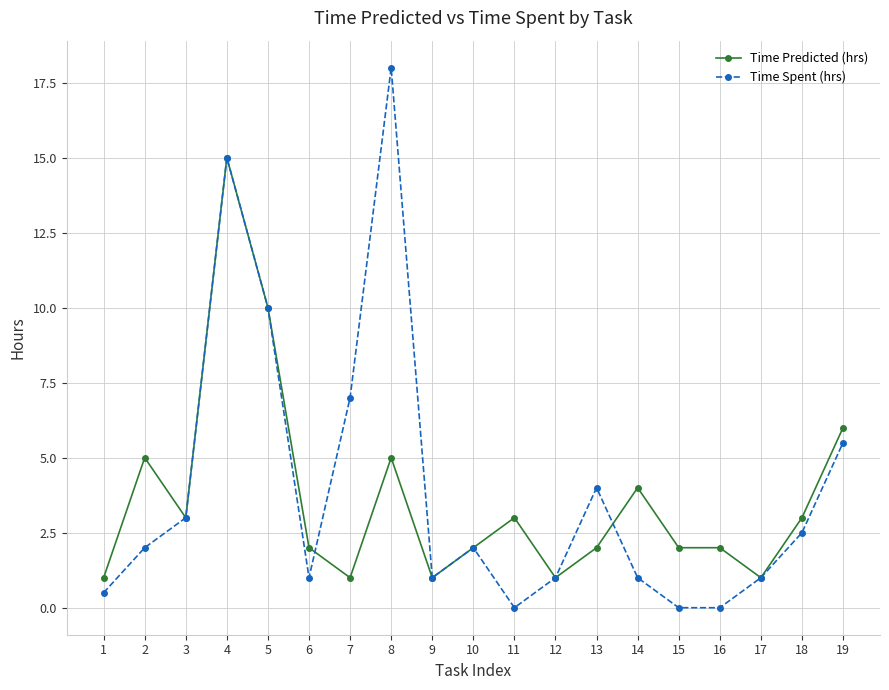

True or false: Time Spent (hrs) has a value of 1.0 at 17.

True